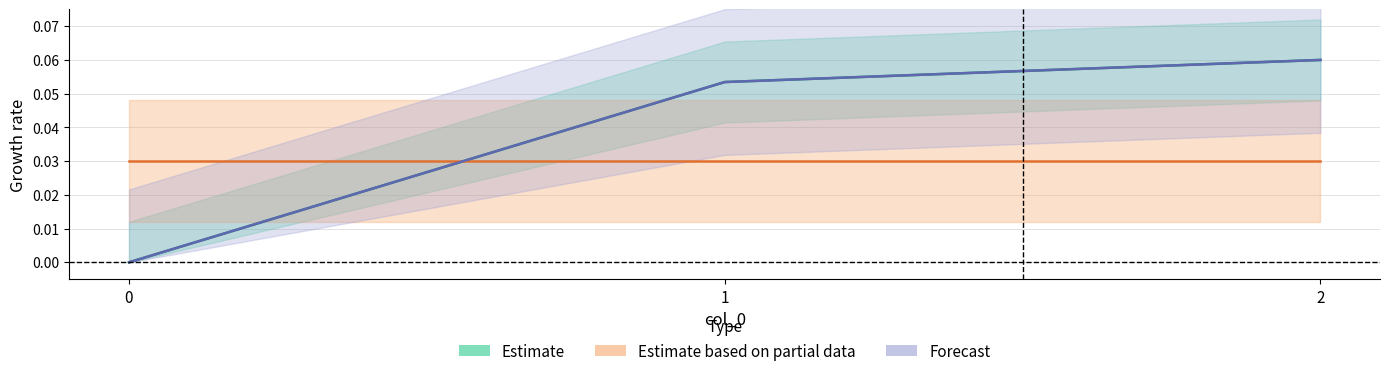

Rank the categories by Estimate value from highest to lowest.

2, 1, 0